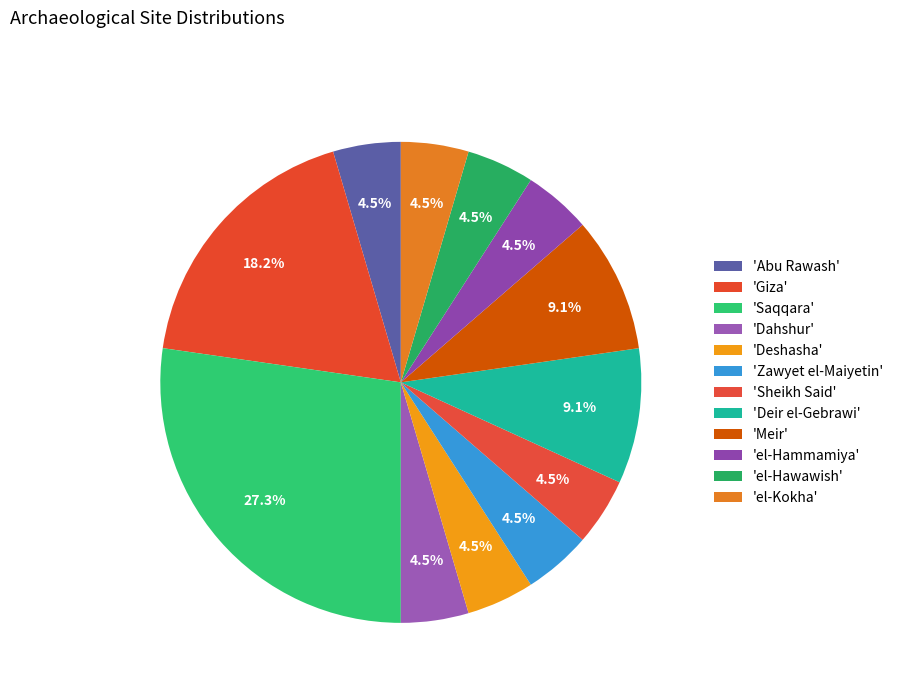

To the nearest percent, what is the difference between the largest and smallest slice percentages?

23%